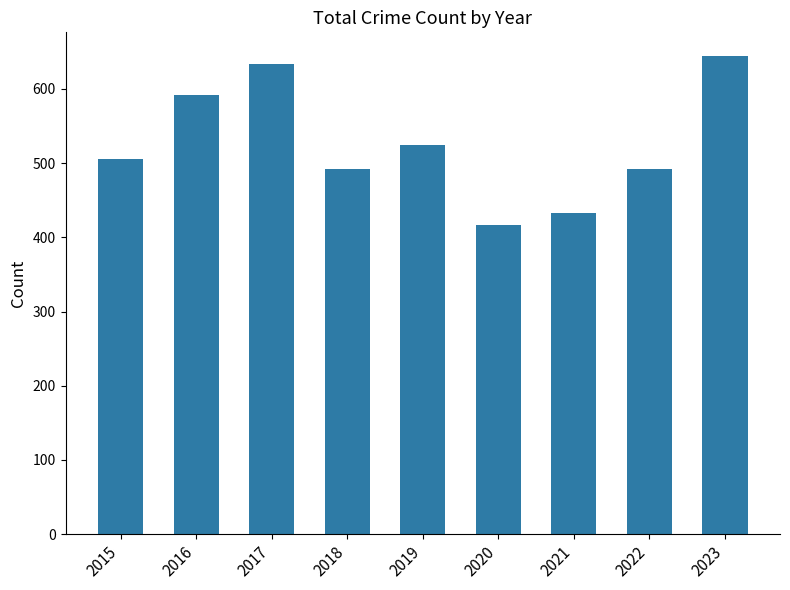

Which label corresponds to the largest value in the chart?

2023